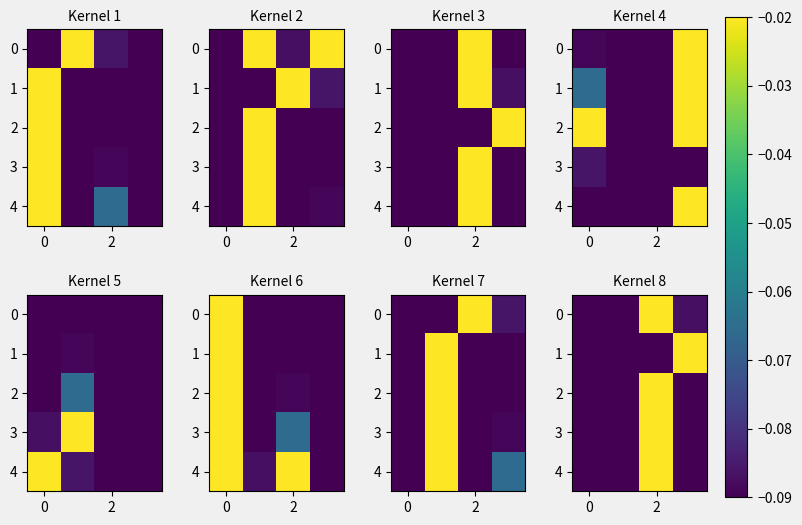

How many categories are shown in the chart?

4